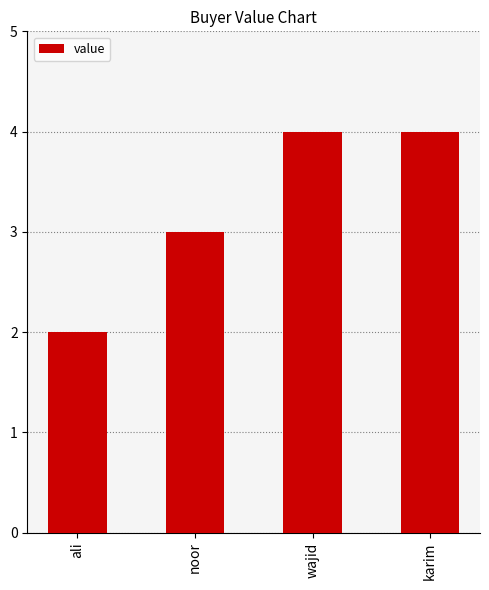

What is the sum of all values?

13